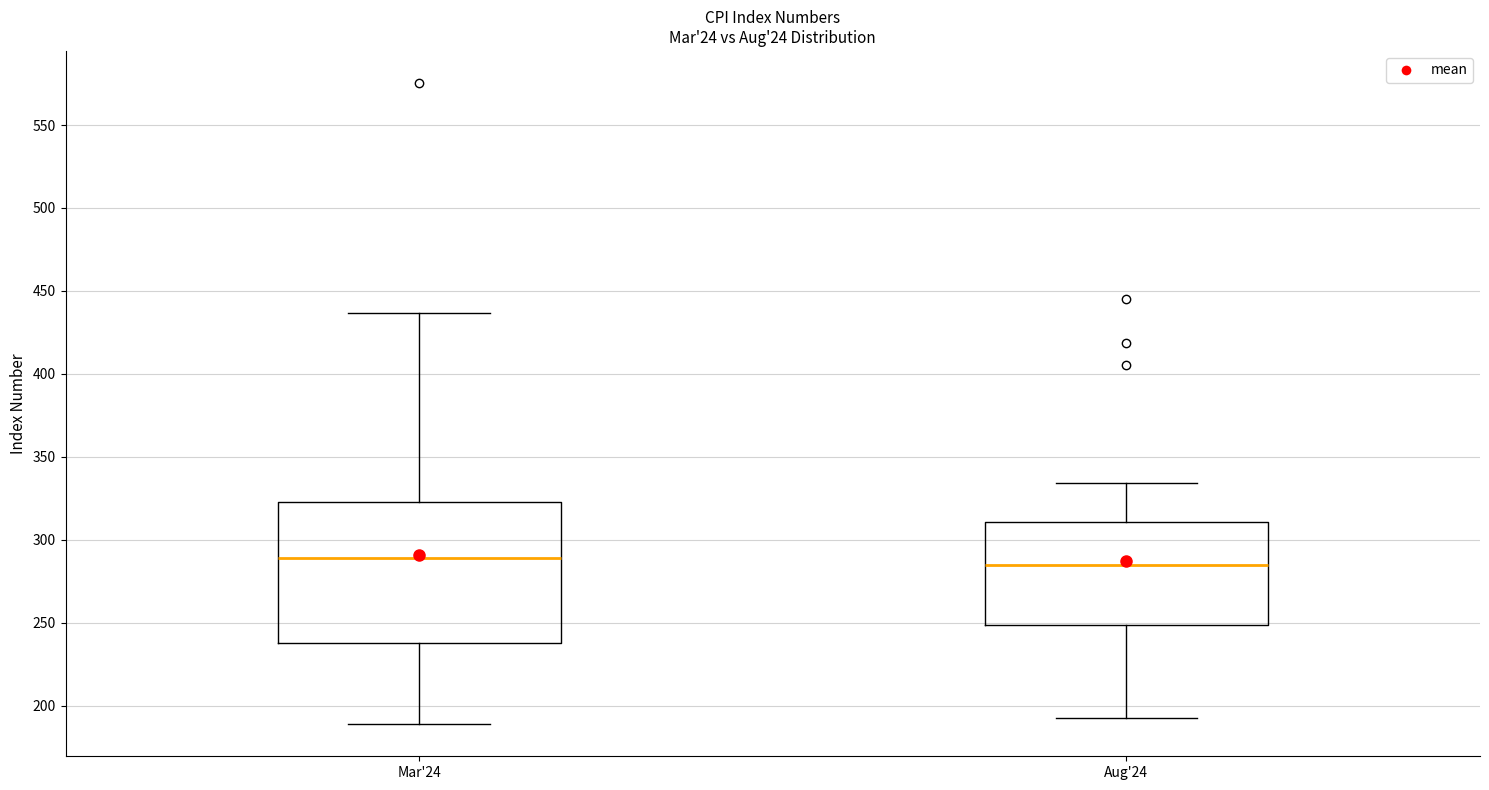

Which box is the tallest, from its lower edge to its upper edge?

Mar'24